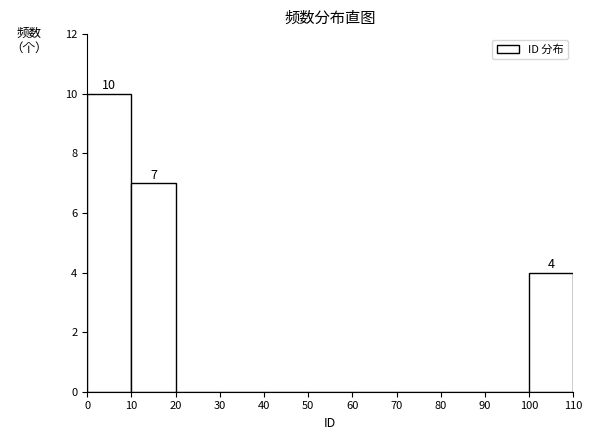

Over which range of the x-axis is the bar tallest?

0 to 10